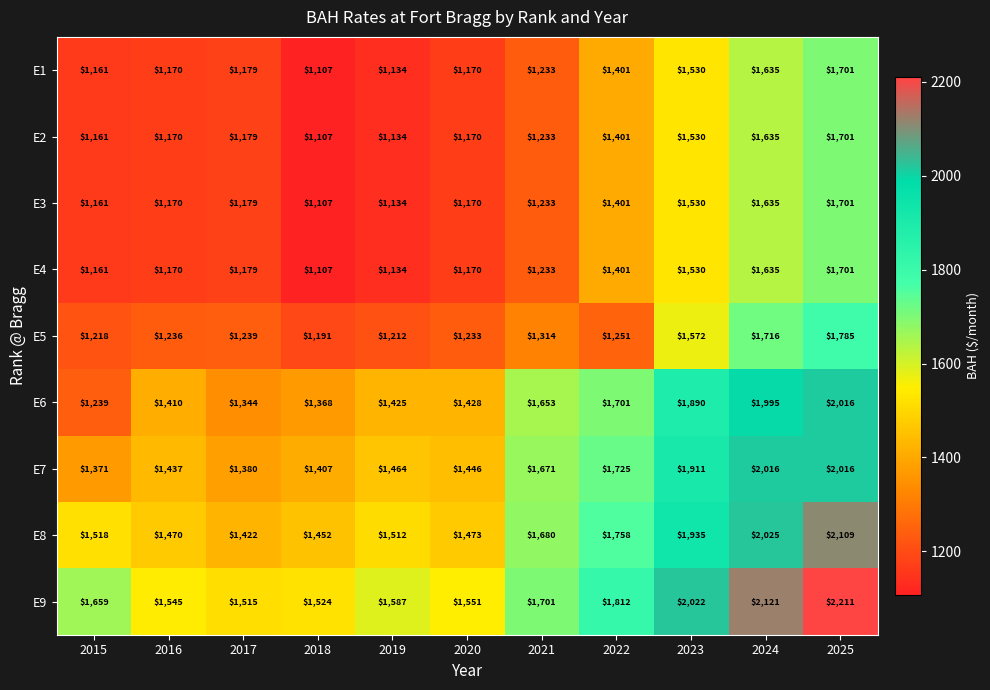

Is it true that E1 equals 1233 at 2021?

True